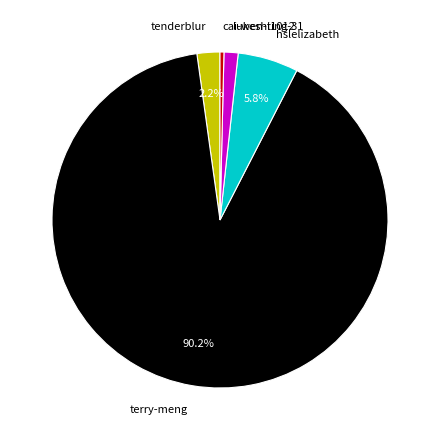

Which slice is the largest?

terry-meng